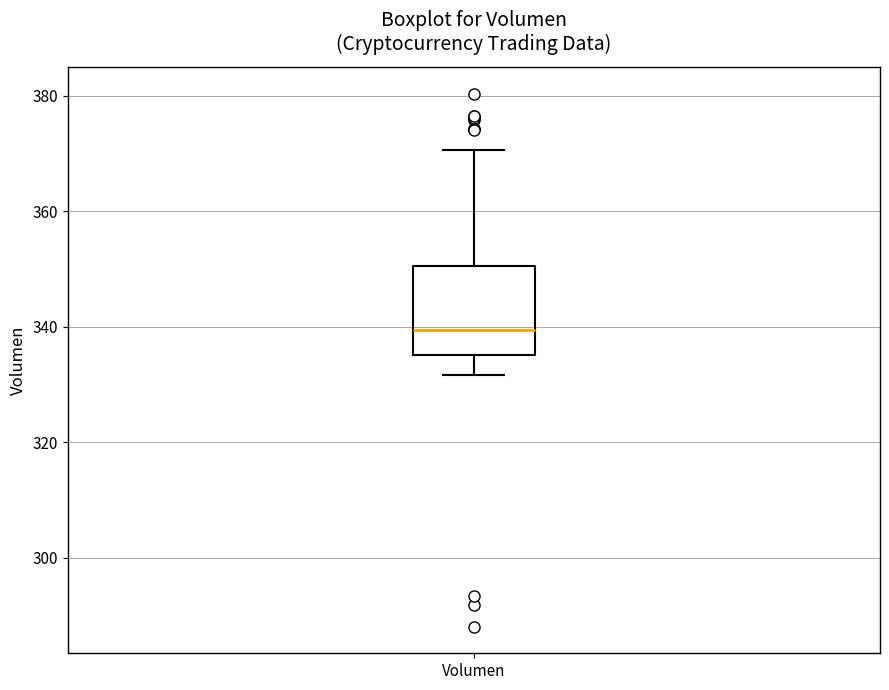

Where does the median line of the box for Volumen sit on the y-axis? The values are not printed on the chart, so give them approximately, as read against the axis.

340